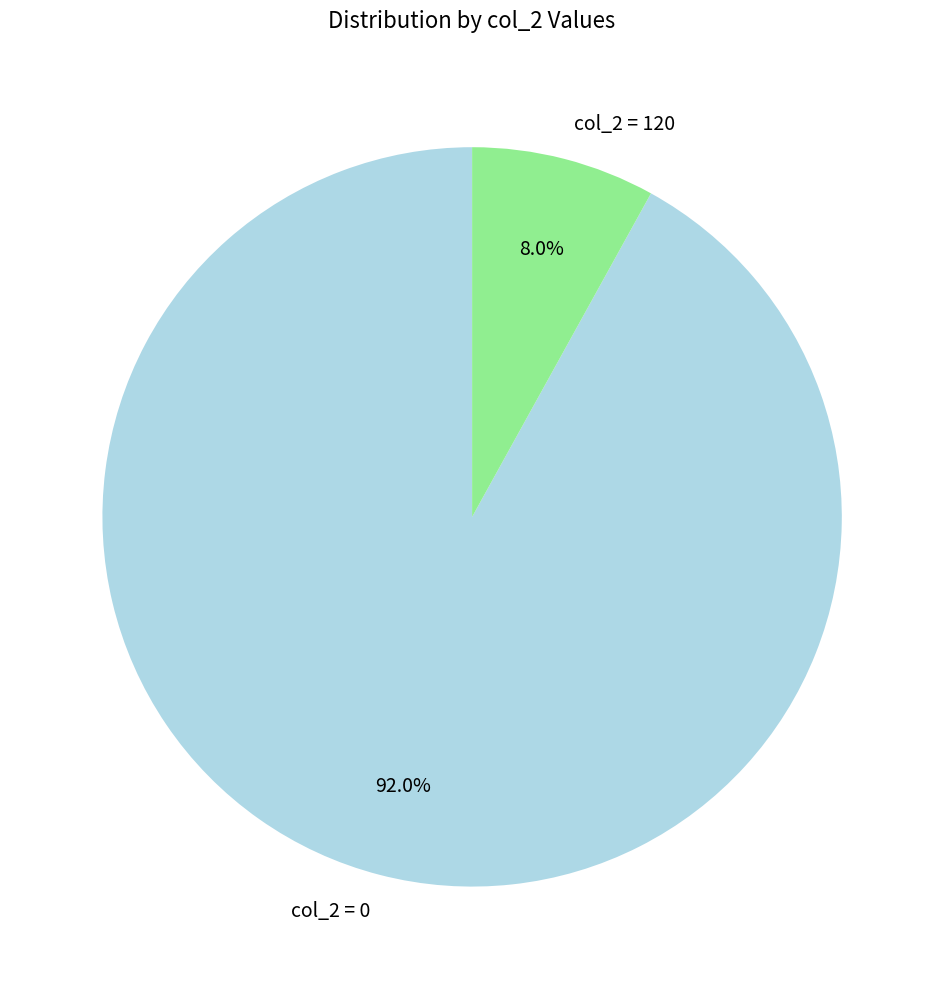

Which category accounts for the majority?

col_2 = 0